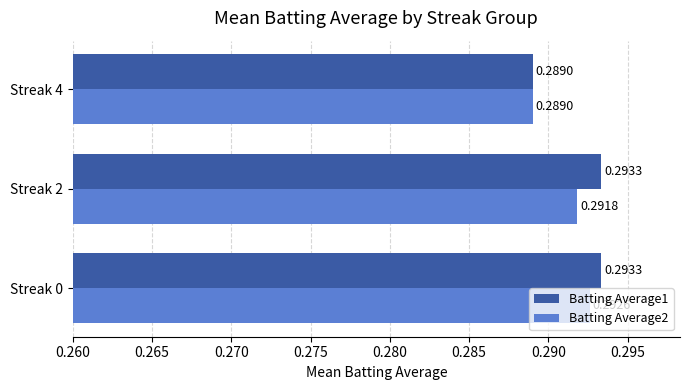

At how many categories does at least one series exceed 0?

3